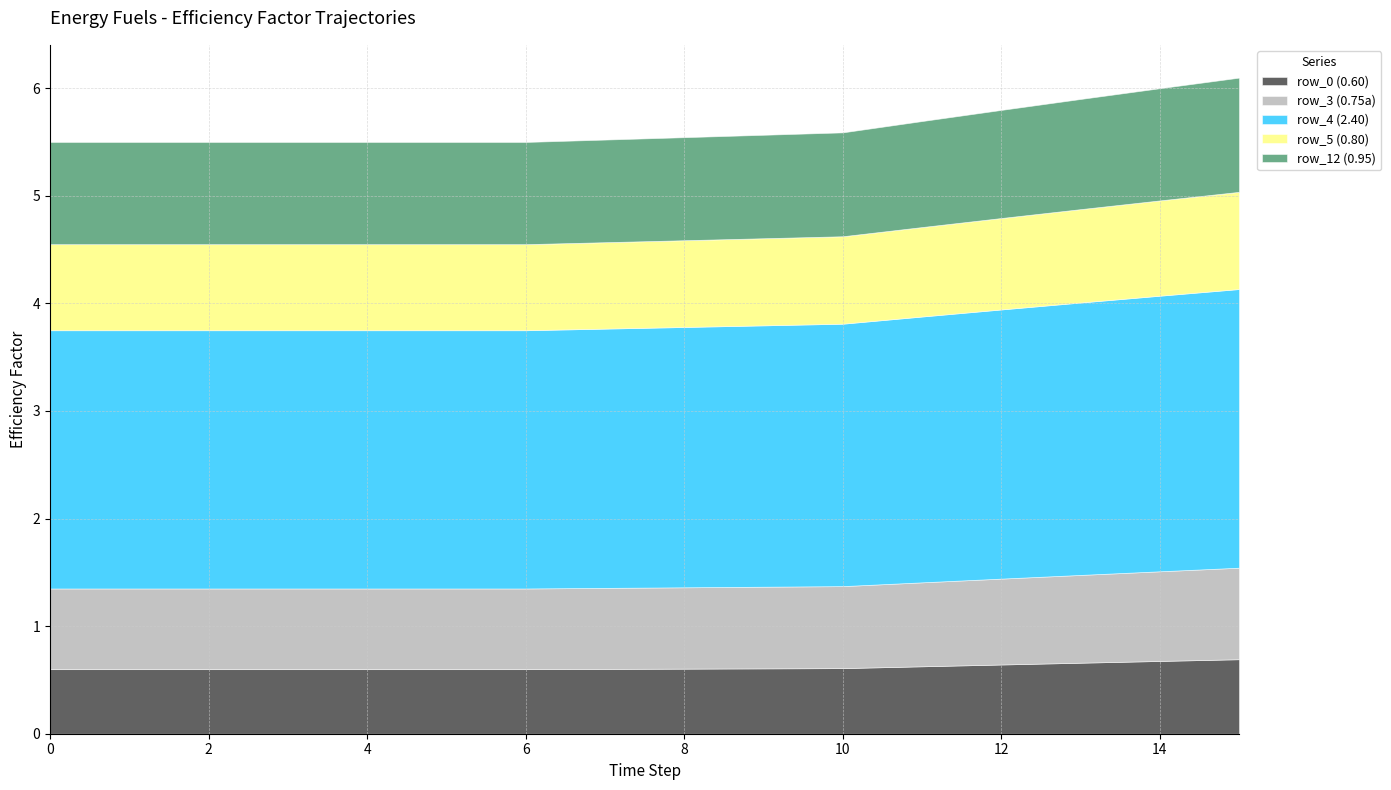

How many row_0 (0.60) values are between 0 and 1?

16